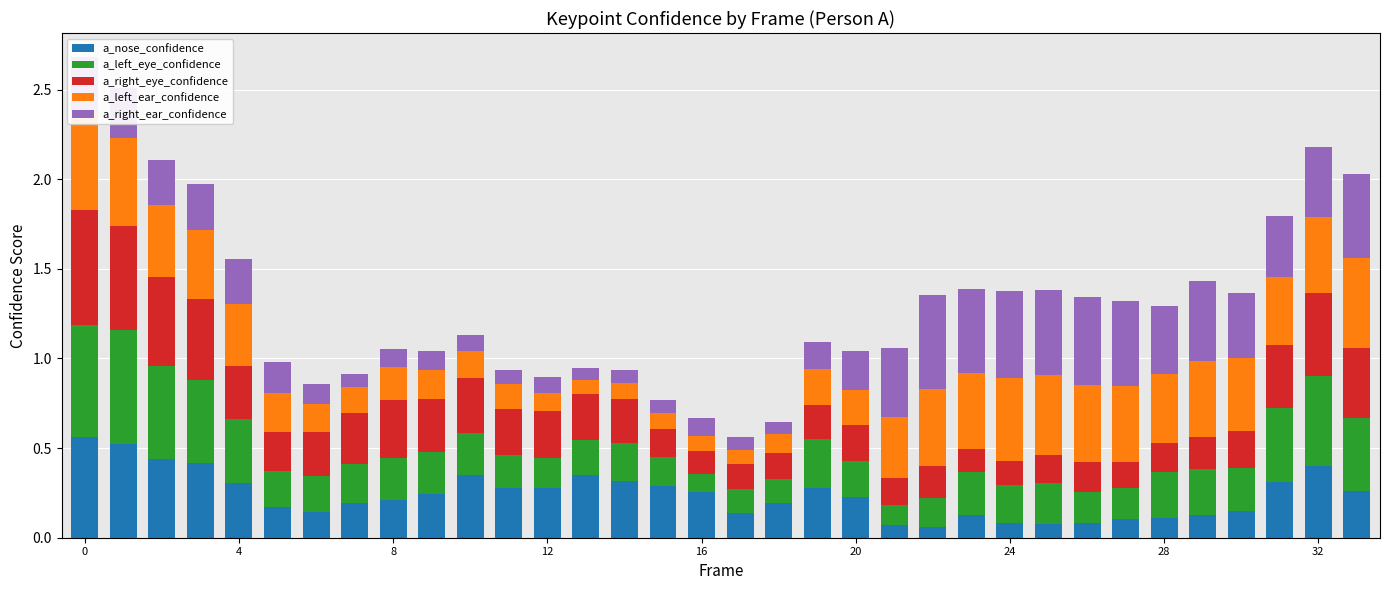

How many series are shown in this chart?

5